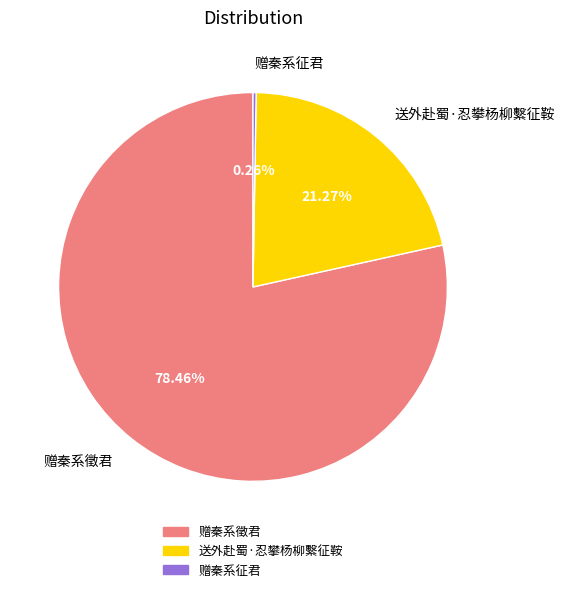

What is the ratio of the value at 送外赴蜀·忍攀杨柳繫征鞍 to the value at 赠秦系徵君?

0.3